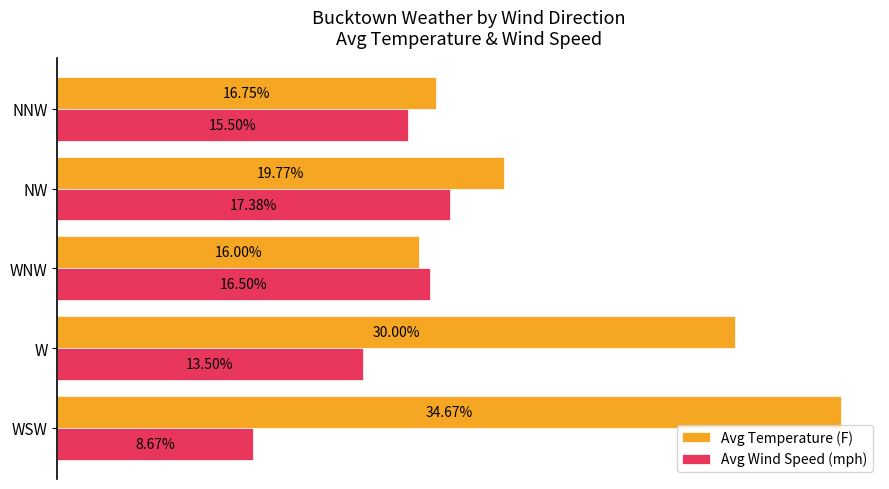

Which label corresponds to the largest value in the chart?

WSW